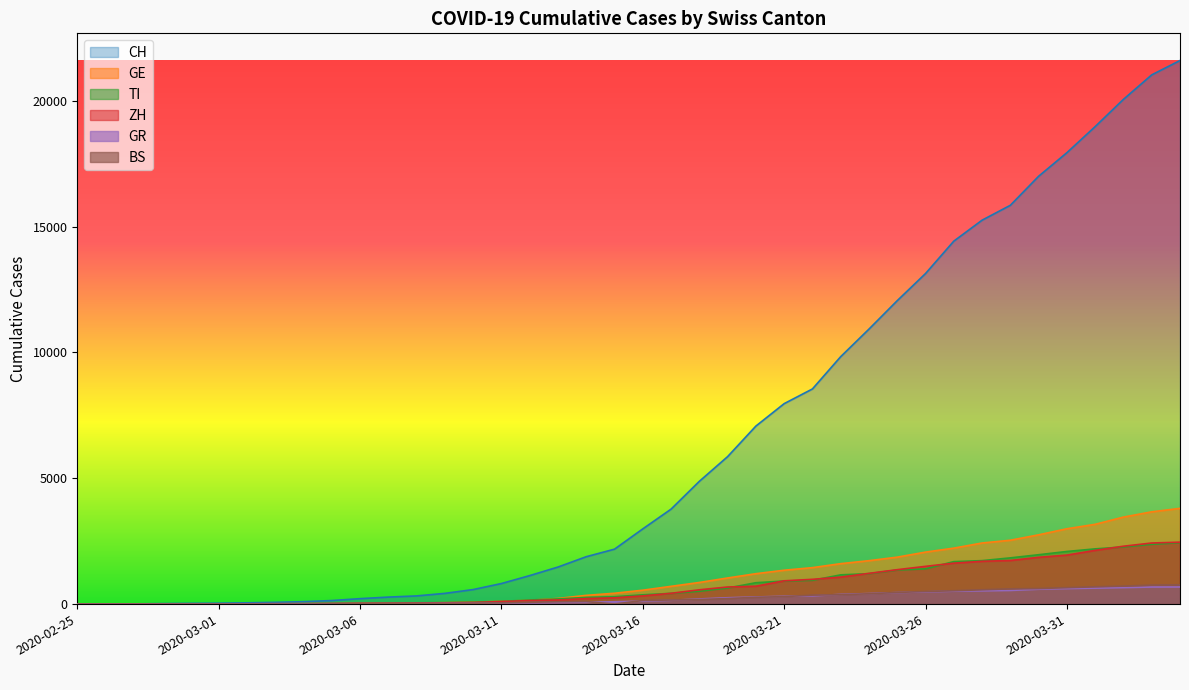

What is the difference between the GR values at 2020-04-02 and 2020-03-03?

645